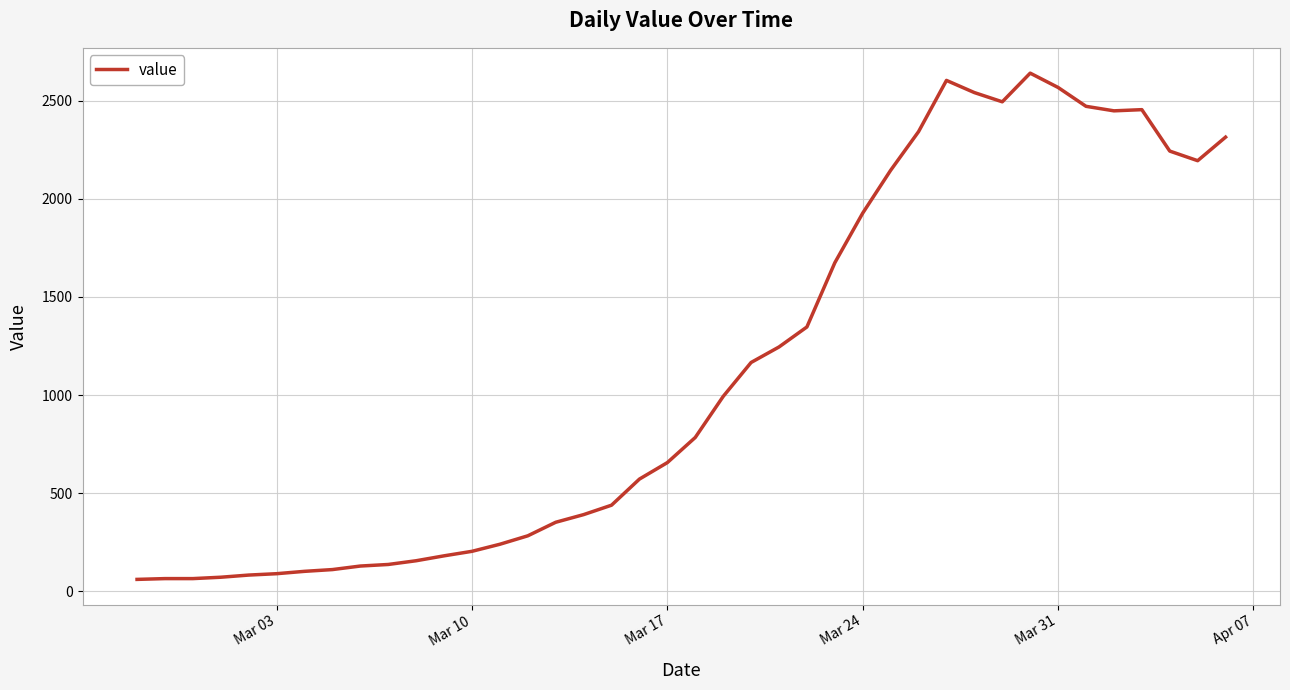

What is the greatest value displayed?

2640